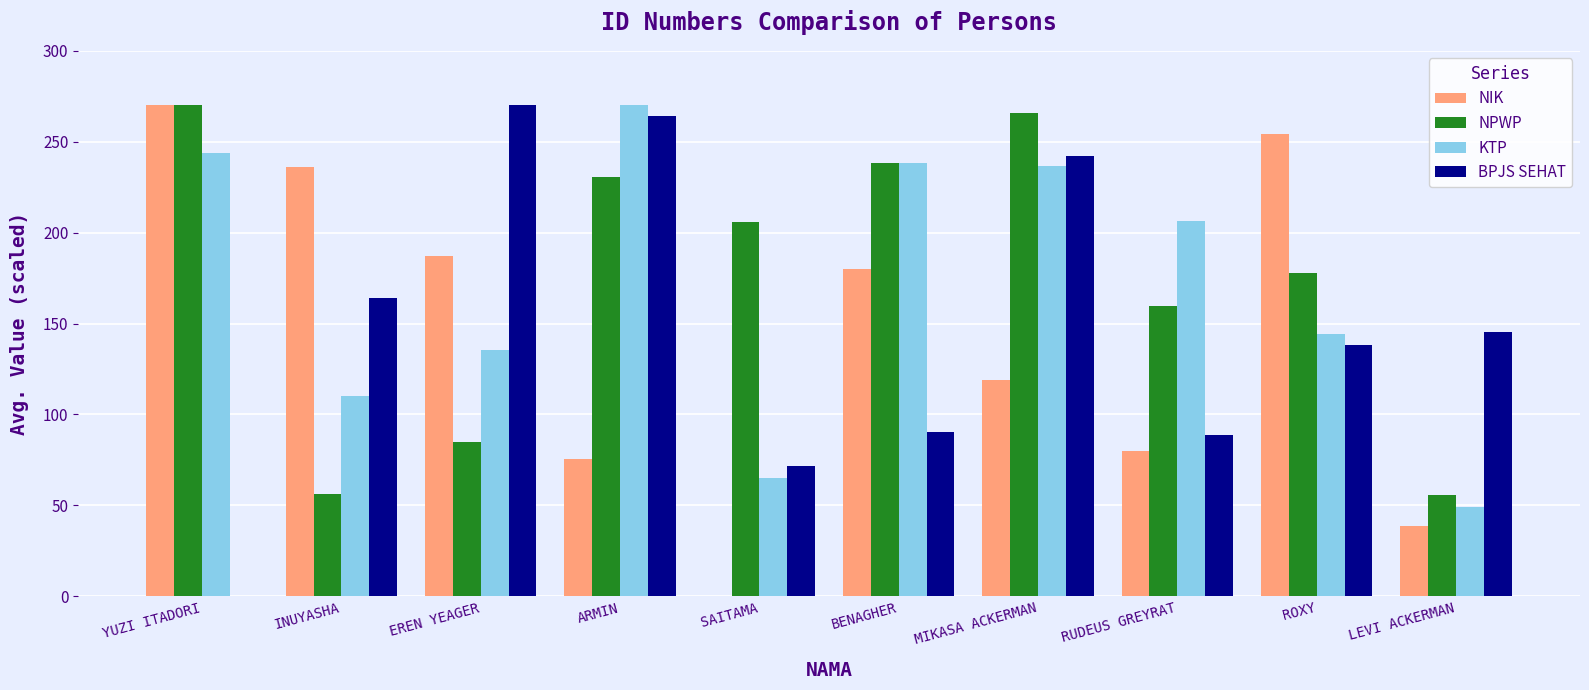

What is the greatest value displayed?

270.0